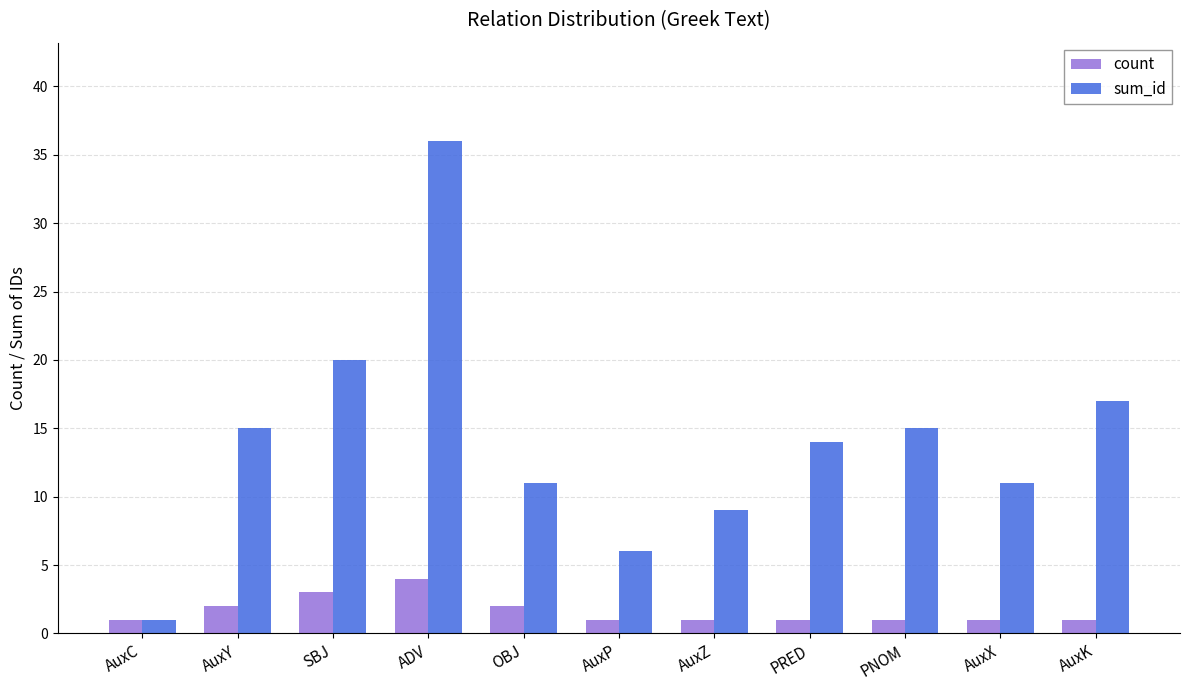

How many bars are there in total?

22